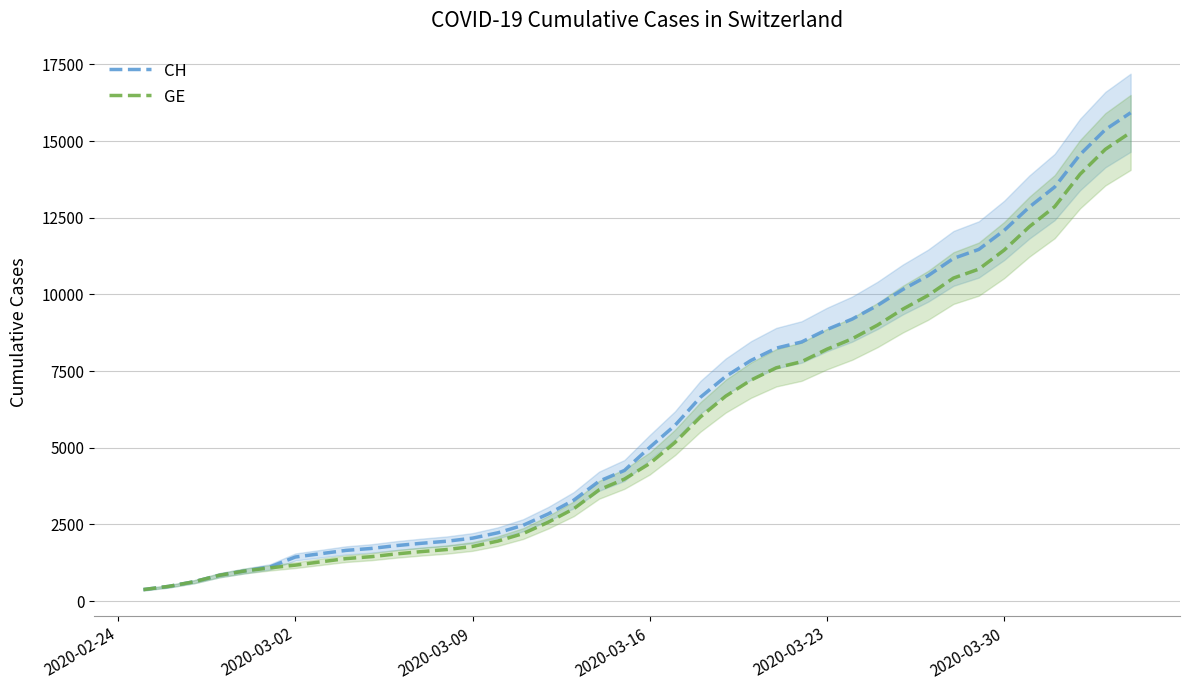

What is the highest value of the CH series?

15926